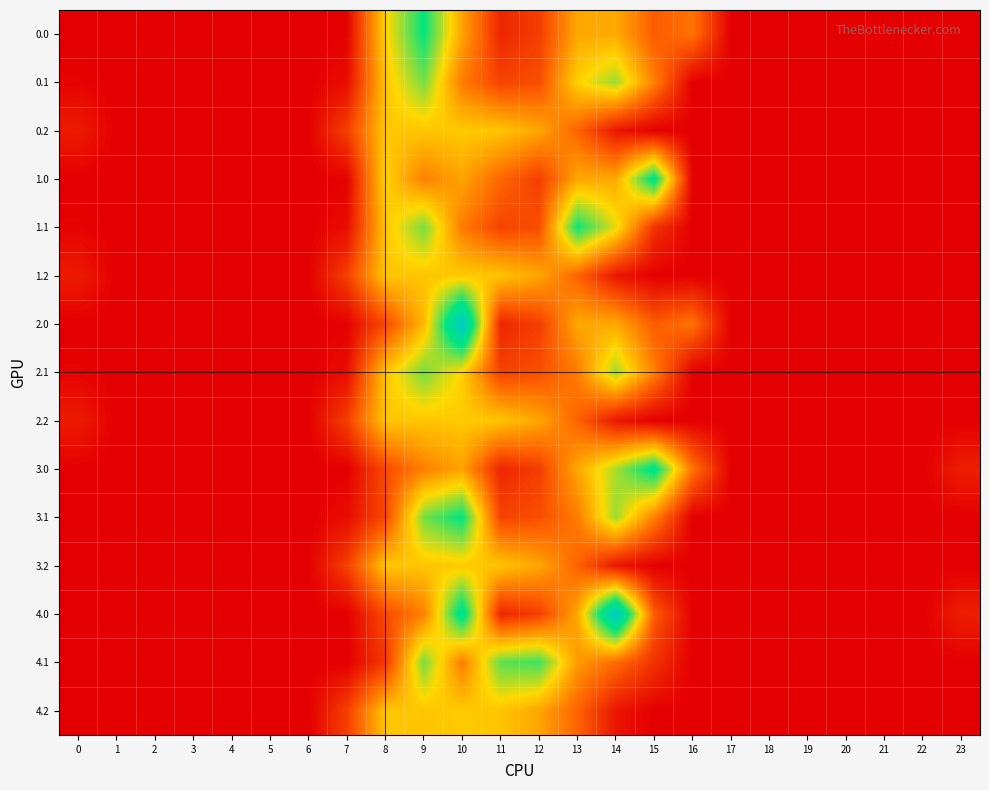

At which category is the sum across all series the highest?

9